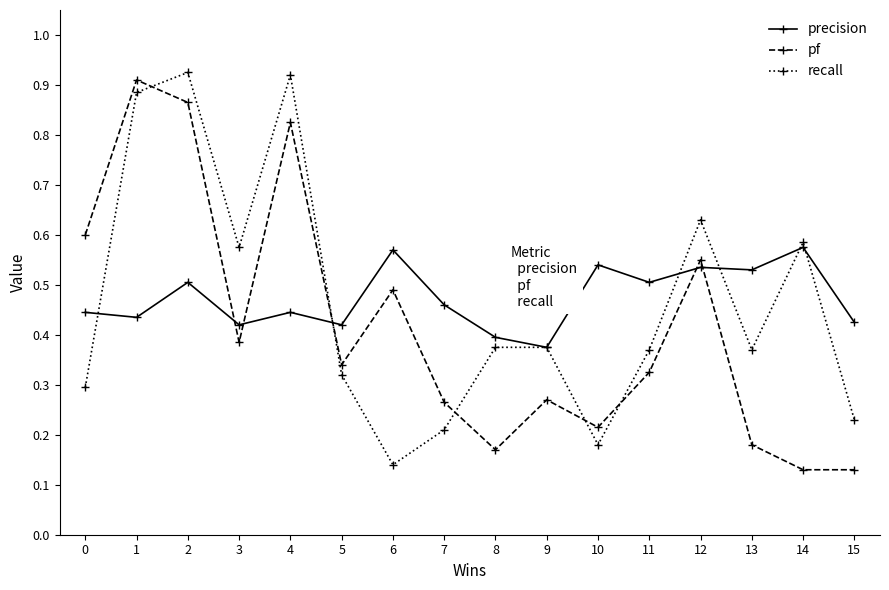

Does the chart have visible grid lines?

No